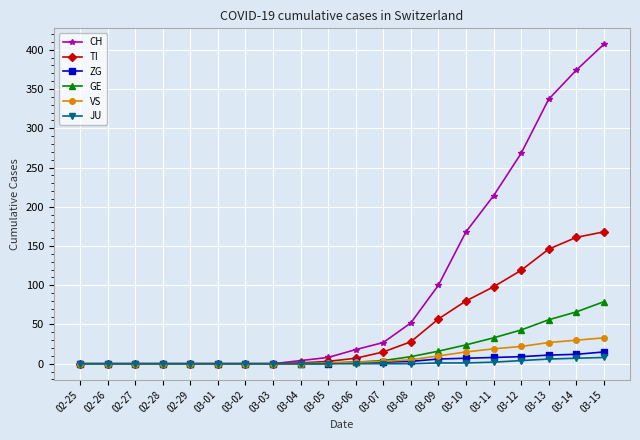

How many distinct data groups are displayed?

6